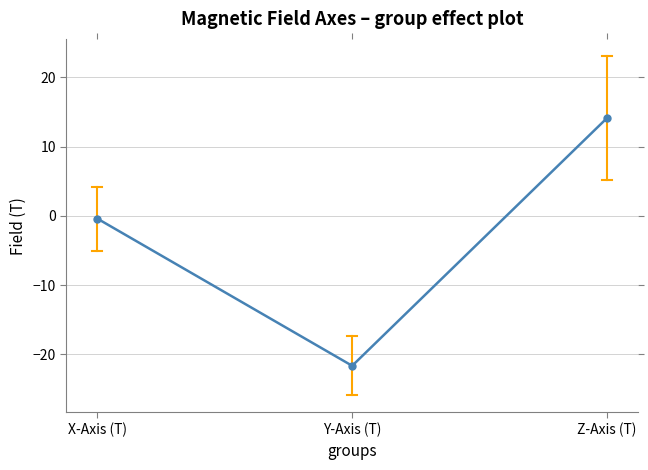

What is the difference between the maximum and minimum values?

35.7